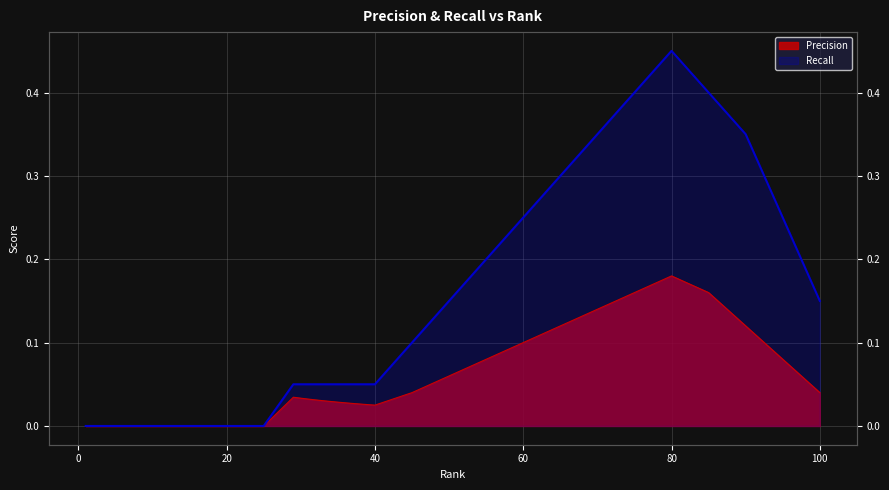

Rank the series by their average value, from lowest to highest.

Precision, Recall